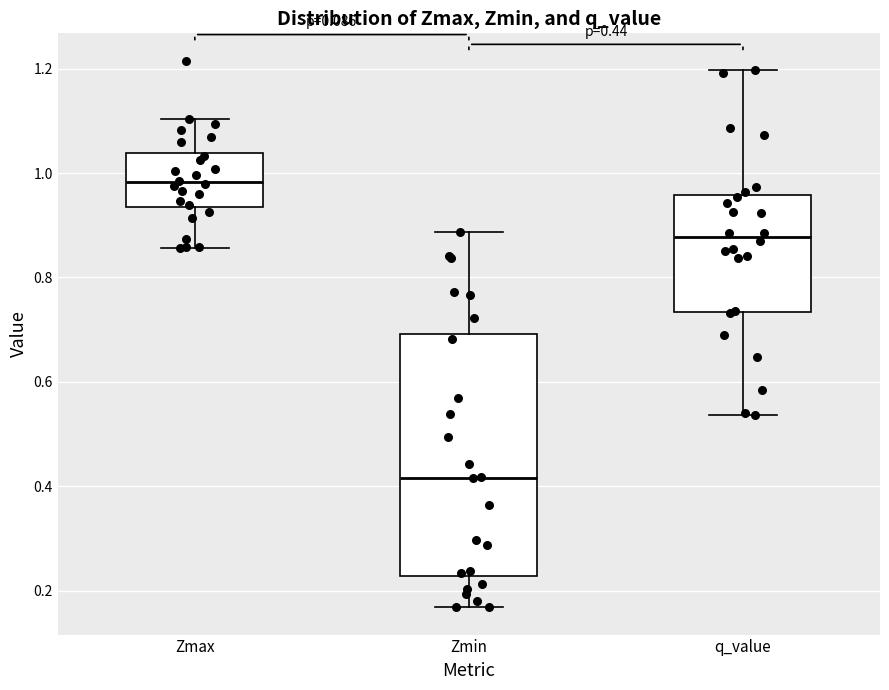

Comparing the boxes themselves (not the whiskers), which one is the tallest?

Zmin